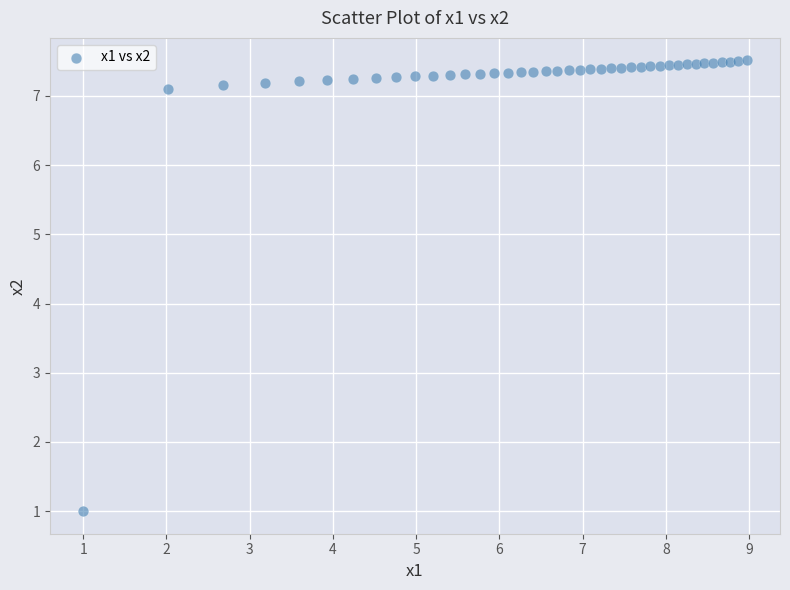

What is the range of Y values (max minus min)?

6.5